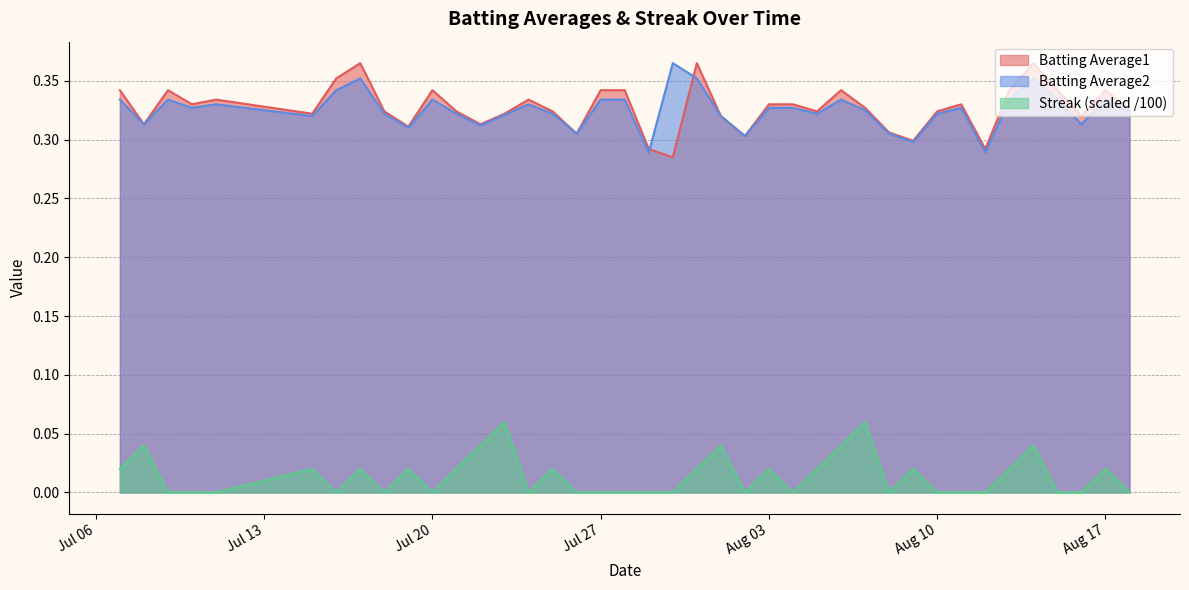

True or false: Streak (scaled /100) and Batting Average1 intersect in this chart.

False